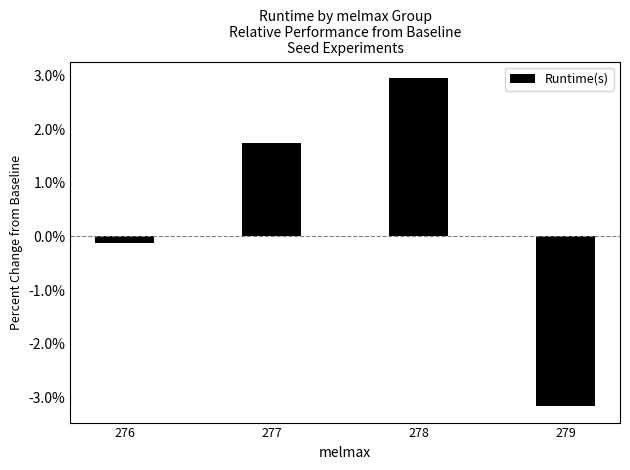

What is the average value?

0.4